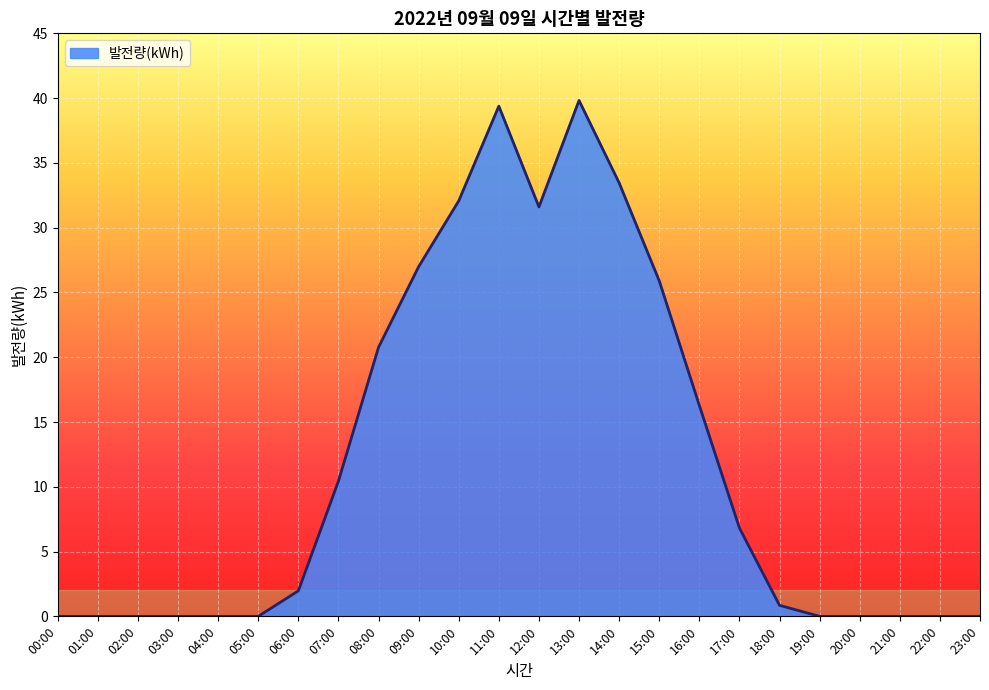

What is the change in value from 00:00 to 06:00?

+2.0